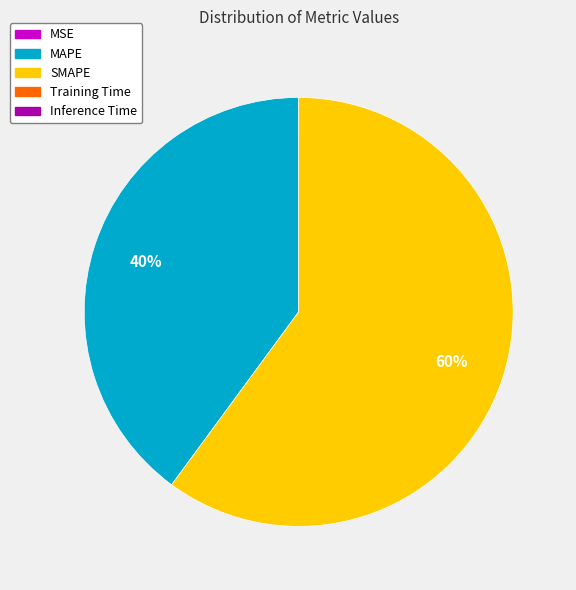

To the nearest percent, what percentage of the pie is SMAPE?

60%